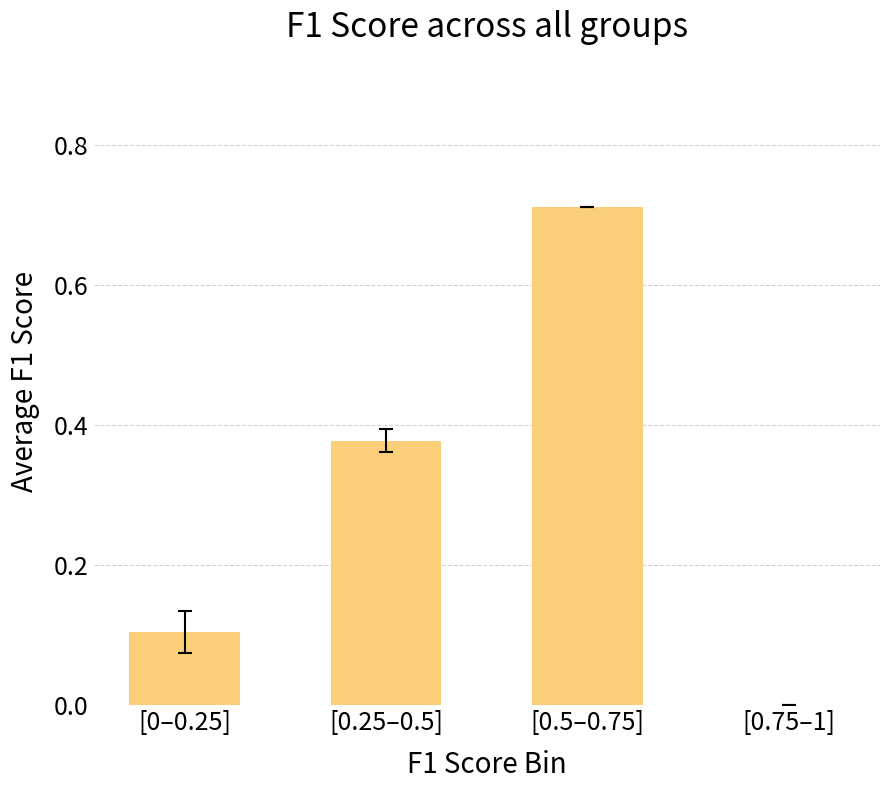

At which category does the chart reach its peak across all series?

[0.5–0.75]